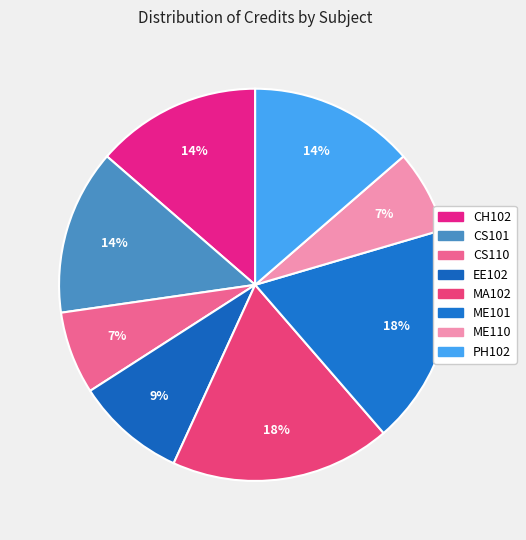

Count the number of slices in the pie.

8